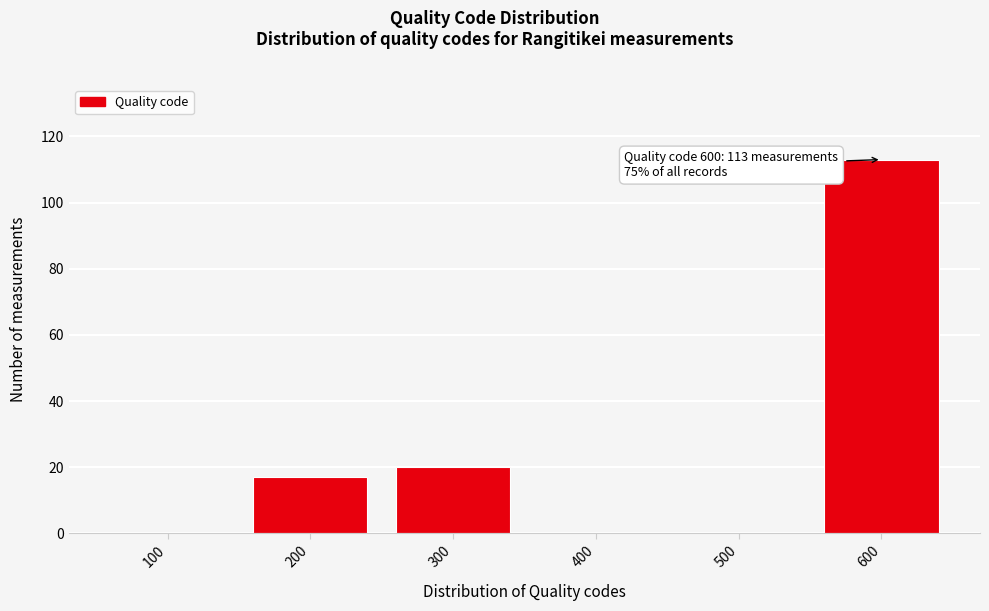

Reading right to left, transcribe all the data shown in this chart.

600=113	500=0	400=0	300=20	200=17	100=0